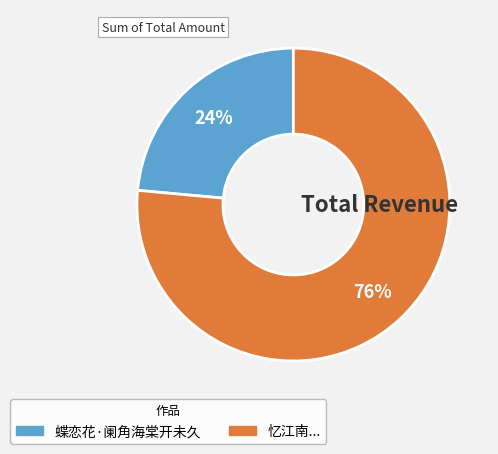

To the nearest percent, what is the average slice percentage?

50%